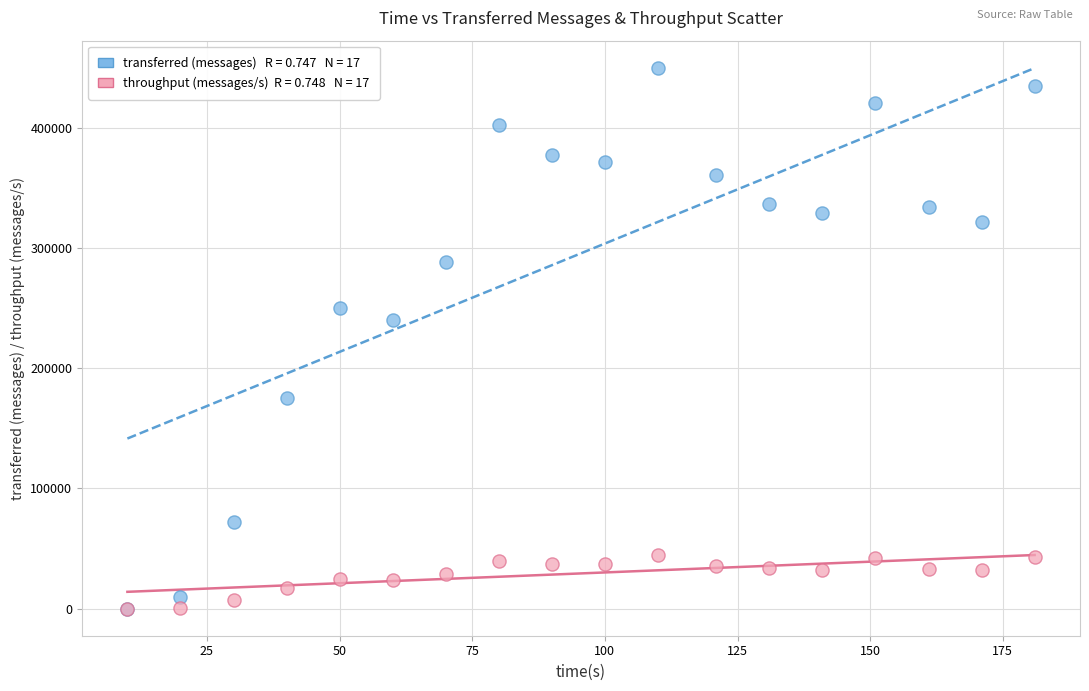

Across all series, what Y value is closest to 224960?

240440